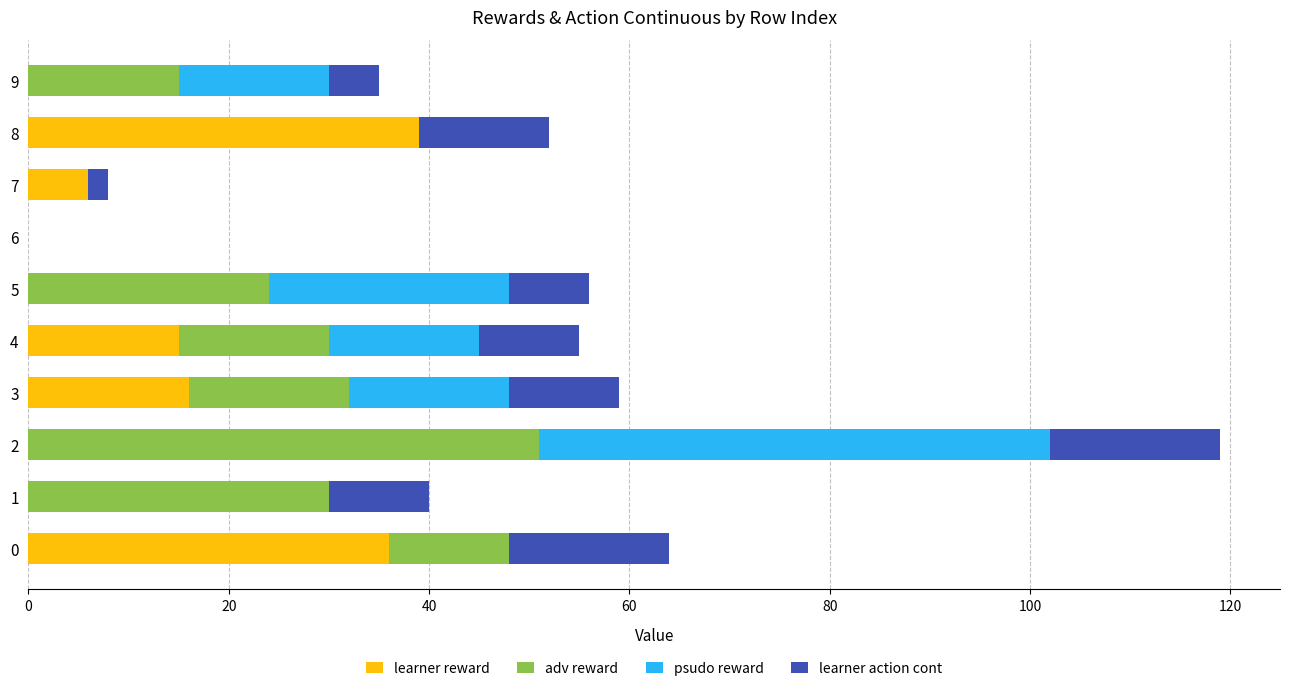

Which category has the highest value in the learner reward series?

8